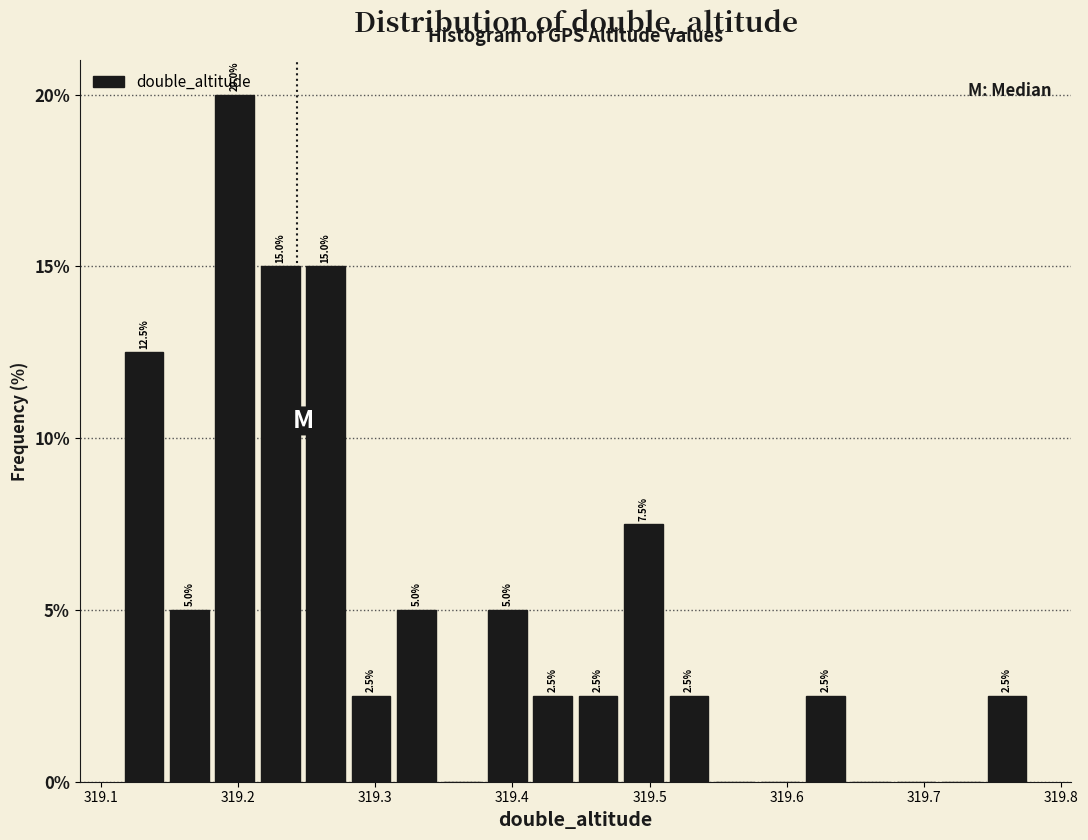

Read against the x-axis, roughly where is the centre of the tallest bar?

319.20